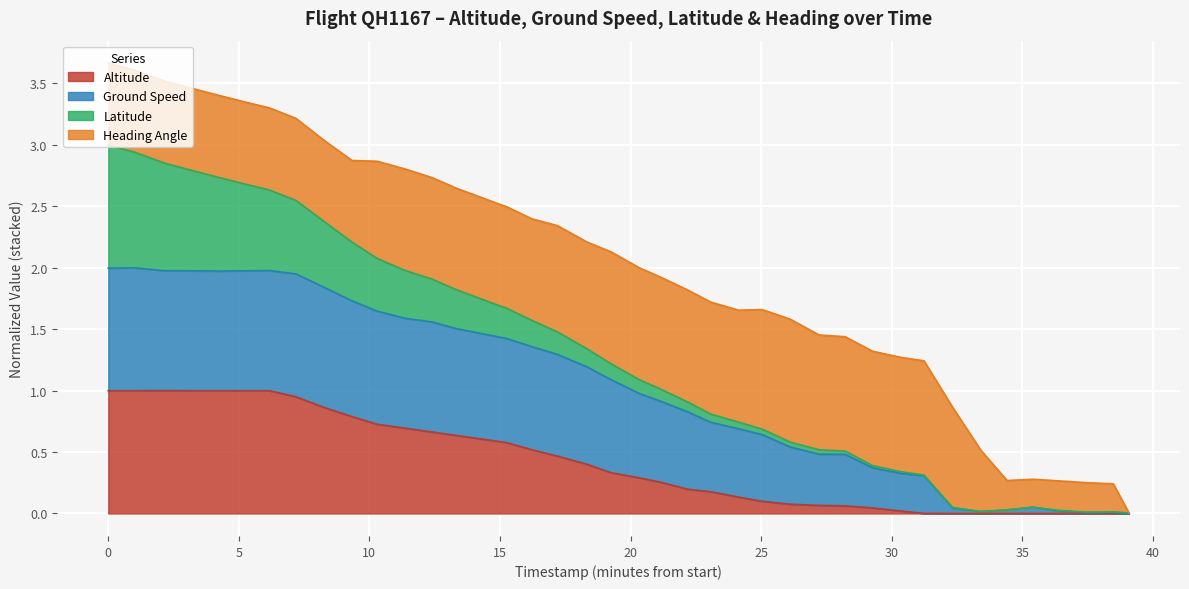

Is it true that Altitude equals 1.0 at 0?

True